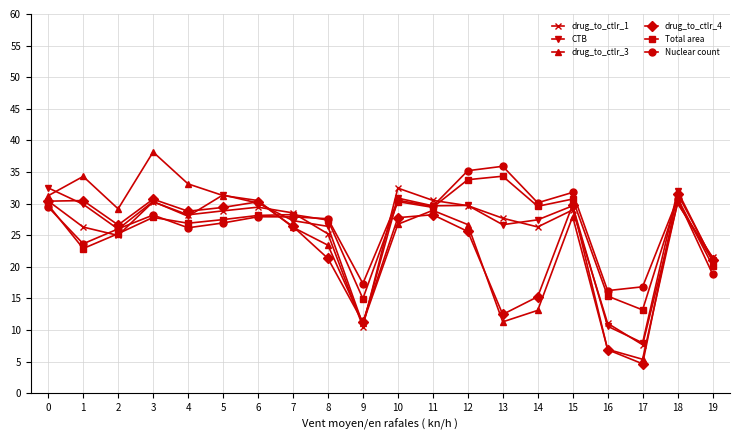

Which series has the largest range (max minus min)?

drug_to_ctlr_3